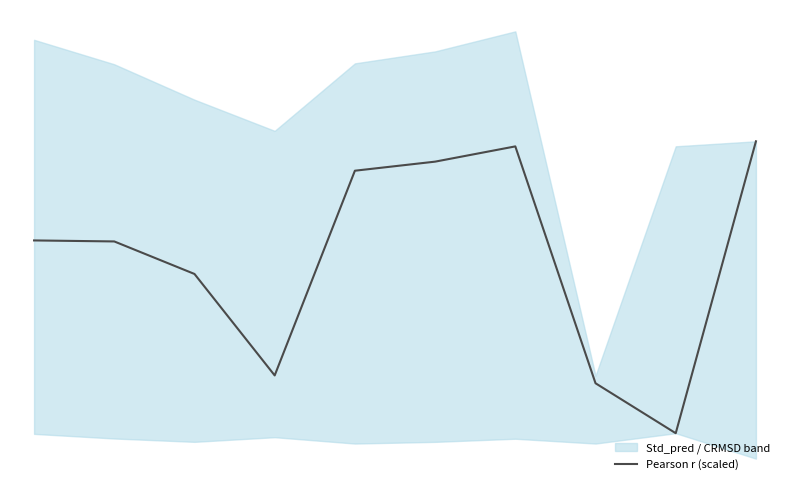

The chart shows a value of 1.4 at 8. True or false?

True